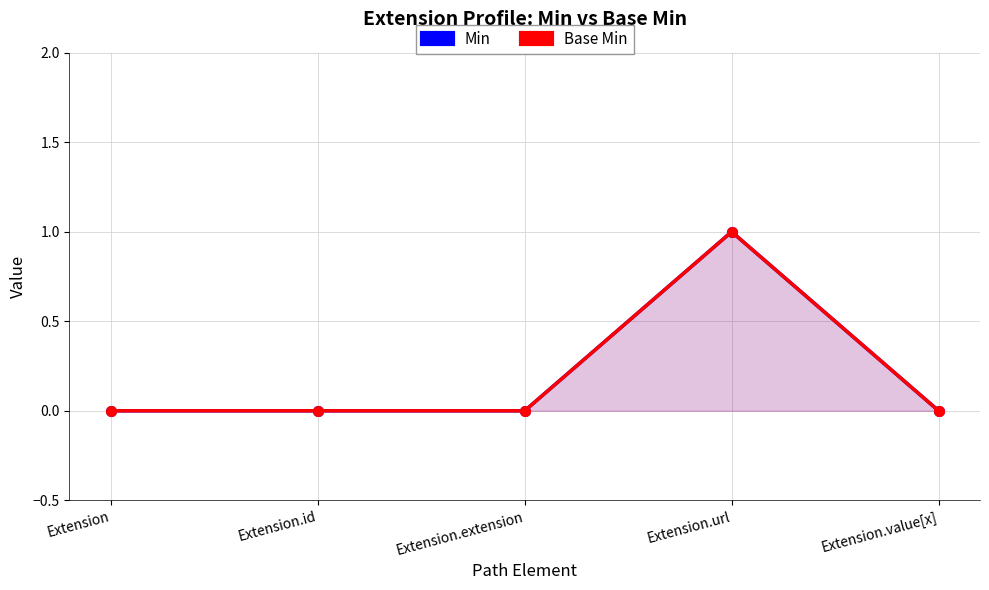

What is the maximum value shown in the chart?

1